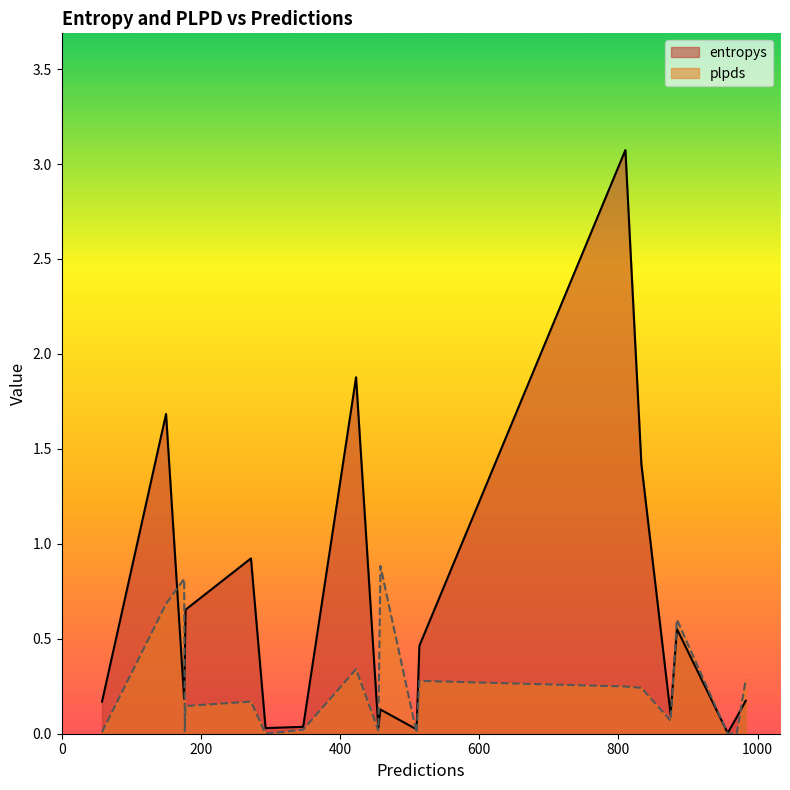

Which series changed the most between 510 and 514?

entropys